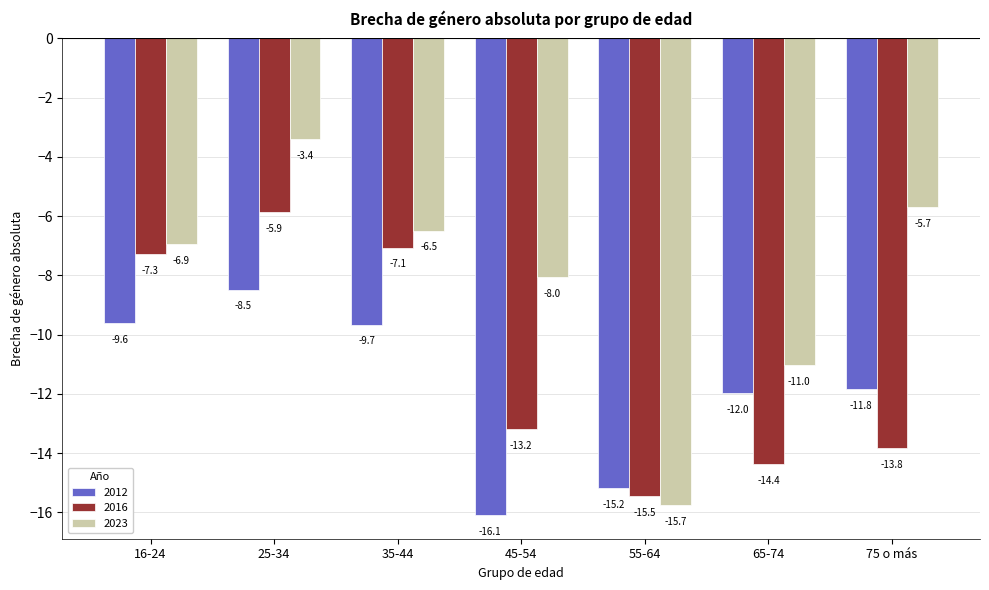

Rank the categories by 2016 value from highest to lowest.

25-34, 35-44, 16-24, 45-54, 75 o más, 65-74, 55-64